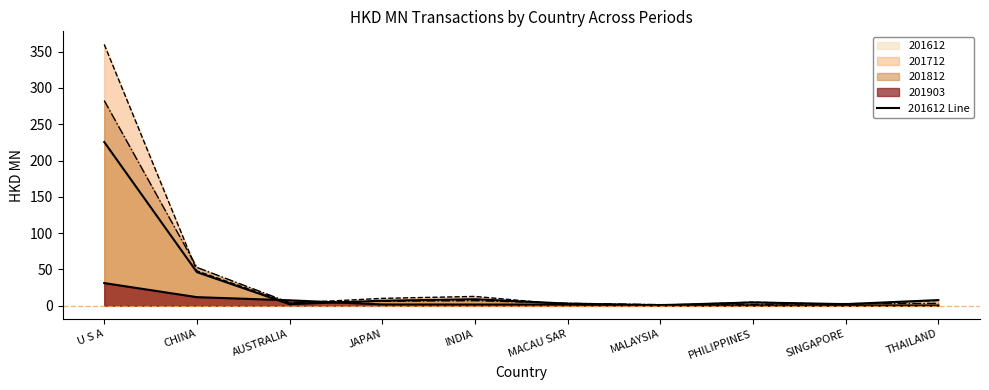

Where is the data nearest to the value 113?

CHINA